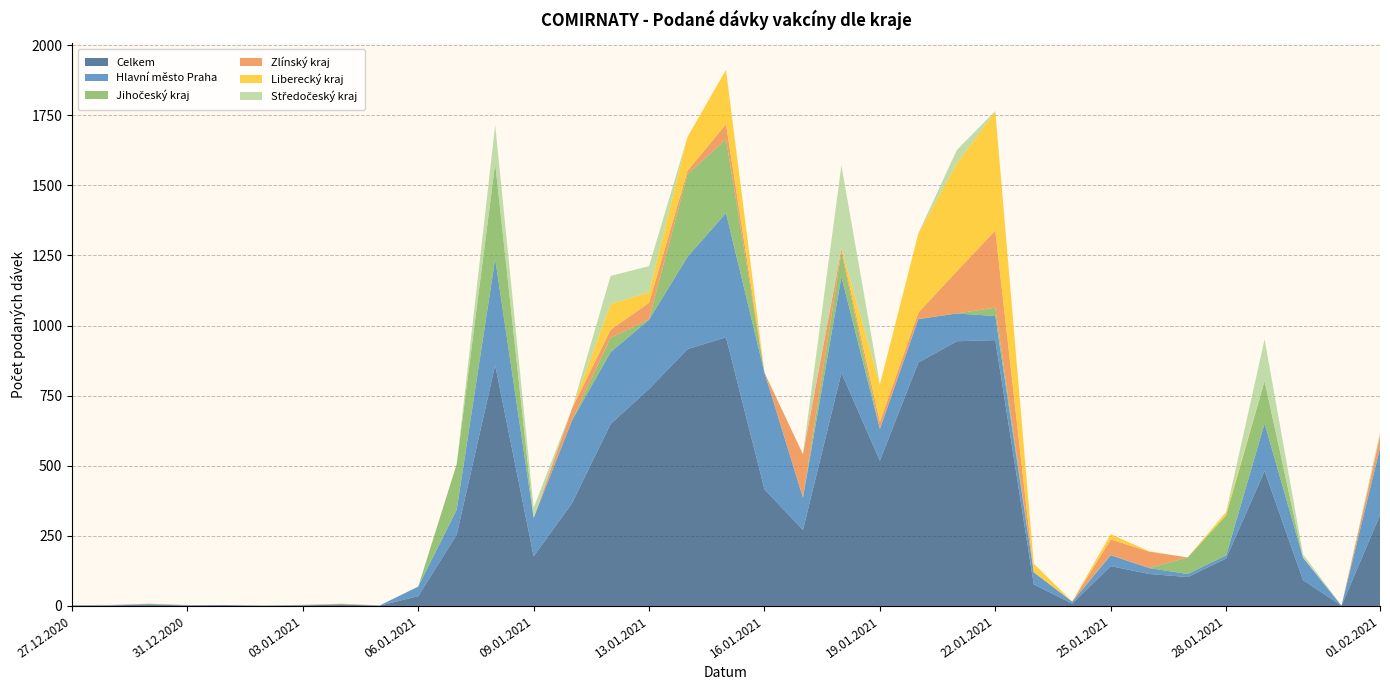

Reading right to left, transcribe all the data shown in this chart.

Celkem: 01.02.2021=324	31.01.2021=1	30.01.2021=92	29.01.2021=481	28.01.2021=169	27.01.2021=103	26.01.2021=114	25.01.2021=142	24.01.2021=8	23.01.2021=77	22.01.2021=948	21.01.2021=944	20.01.2021=868	19.01.2021=518	18.01.2021=831	17.01.2021=271	16.01.2021=416	15.01.2021=958	14.01.2021=916	13.01.2021=774	12.01.2021=649	11.01.2021=367	09.01.2021=177	08.01.2021=859	07.01.2021=254	06.01.2021=35	05.01.2021=1	04.01.2021=5	03.01.2021=2	02.01.2021=1	01.01.2021=3	31.12.2020=2	30.12.2020=5	29.12.2020=2	27.12.2020=2
Hlavní město Praha: 01.02.2021=239	31.01.2021=0	30.01.2021=80	29.01.2021=170	28.01.2021=11	27.01.2021=11	26.01.2021=21	25.01.2021=39	24.01.2021=7	23.01.2021=43	22.01.2021=86	21.01.2021=99	20.01.2021=155	19.01.2021=113	18.01.2021=343	17.01.2021=115	16.01.2021=416	15.01.2021=443	14.01.2021=329	13.01.2021=247	12.01.2021=256	11.01.2021=295	09.01.2021=137	08.01.2021=379	07.01.2021=89	06.01.2021=34	05.01.2021=1	04.01.2021=1	03.01.2021=1	02.01.2021=0	01.01.2021=0	31.12.2020=1	30.12.2020=1	29.12.2020=1	27.12.2020=0
Jihočeský kraj: 01.02.2021=0	31.01.2021=0	30.01.2021=0	29.01.2021=151	28.01.2021=143	27.01.2021=59	26.01.2021=0	25.01.2021=1	24.01.2021=1	23.01.2021=0	22.01.2021=30	21.01.2021=0	20.01.2021=1	19.01.2021=0	18.01.2021=87	17.01.2021=0	16.01.2021=0	15.01.2021=263	14.01.2021=295	13.01.2021=1	12.01.2021=51	11.01.2021=0	09.01.2021=0	08.01.2021=340	07.01.2021=163	06.01.2021=0	05.01.2021=0	04.01.2021=0	03.01.2021=1	02.01.2021=1	01.01.2021=0	31.12.2020=0	30.12.2020=1	29.12.2020=0	27.12.2020=0
Zlínský kraj: 01.02.2021=42	31.01.2021=0	30.01.2021=0	29.01.2021=0	28.01.2021=0	27.01.2021=0	26.01.2021=59	25.01.2021=55	24.01.2021=0	23.01.2021=1	22.01.2021=275	21.01.2021=151	20.01.2021=22	19.01.2021=26	18.01.2021=12	17.01.2021=155	16.01.2021=0	15.01.2021=54	14.01.2021=12	13.01.2021=59	12.01.2021=29	11.01.2021=43	09.01.2021=0	08.01.2021=0	07.01.2021=0	06.01.2021=0	05.01.2021=0	04.01.2021=1	03.01.2021=0	02.01.2021=0	01.01.2021=0	31.12.2020=0	30.12.2020=1	29.12.2020=0	27.12.2020=0
Liberecký kraj: 01.02.2021=2	31.01.2021=0	30.01.2021=0	29.01.2021=0	28.01.2021=12	27.01.2021=0	26.01.2021=1	25.01.2021=19	24.01.2021=0	23.01.2021=30	22.01.2021=425	21.01.2021=384	20.01.2021=282	19.01.2021=132	18.01.2021=3	17.01.2021=0	16.01.2021=0	15.01.2021=194	14.01.2021=121	13.01.2021=38	12.01.2021=92	11.01.2021=0	09.01.2021=0	08.01.2021=0	07.01.2021=0	06.01.2021=0	05.01.2021=0	04.01.2021=1	03.01.2021=0	02.01.2021=0	01.01.2021=0	31.12.2020=0	30.12.2020=0	29.12.2020=0	27.12.2020=0
Středočeský kraj: 01.02.2021=12	31.01.2021=0	30.01.2021=12	29.01.2021=149	28.01.2021=0	27.01.2021=0	26.01.2021=0	25.01.2021=0	24.01.2021=0	23.01.2021=0	22.01.2021=1	21.01.2021=48	20.01.2021=1	19.01.2021=1	18.01.2021=295	17.01.2021=1	16.01.2021=0	15.01.2021=0	14.01.2021=0	13.01.2021=93	12.01.2021=100	11.01.2021=0	09.01.2021=36	08.01.2021=137	07.01.2021=0	06.01.2021=0	05.01.2021=0	04.01.2021=0	03.01.2021=0	02.01.2021=0	01.01.2021=0	31.12.2020=0	30.12.2020=0	29.12.2020=1	27.12.2020=1